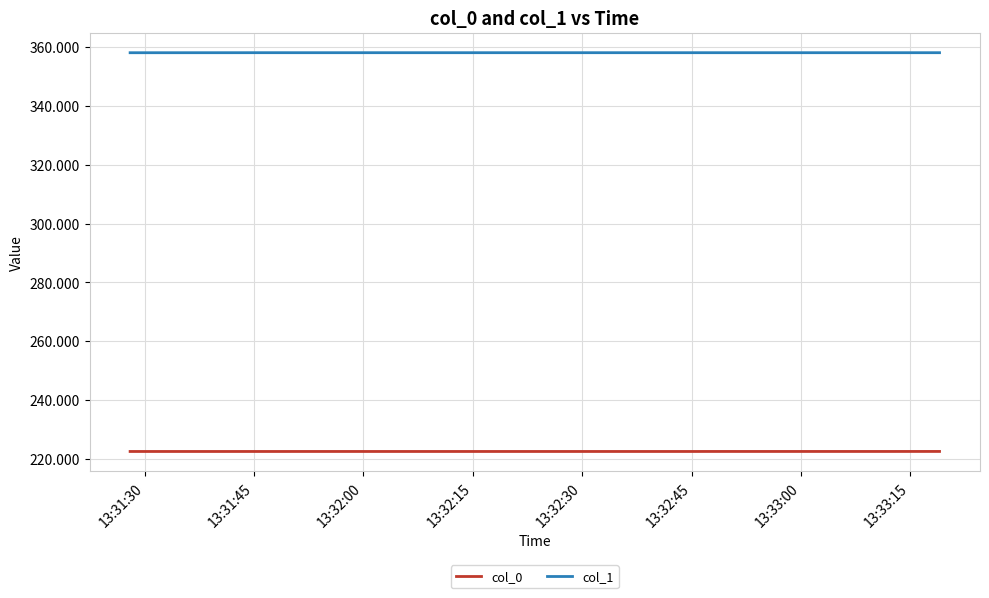

List the series in order of their overall mean, highest first.

col_1, col_0